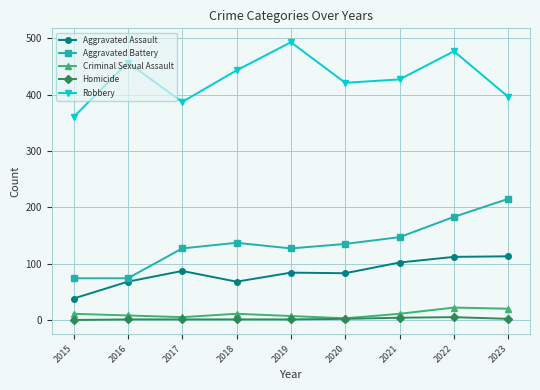

Is the value of Aggravated Assault at 2023 greater than the value of Aggravated Battery at 2019?

No